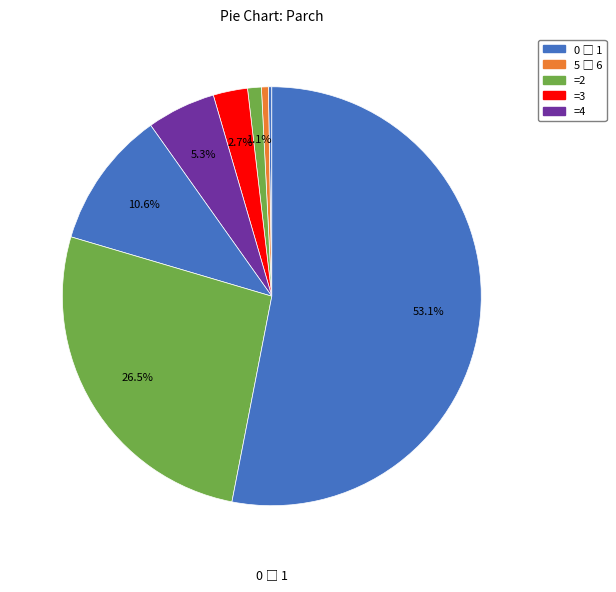

To the nearest percent, what is the difference between the largest and smallest slice percentages?

53%